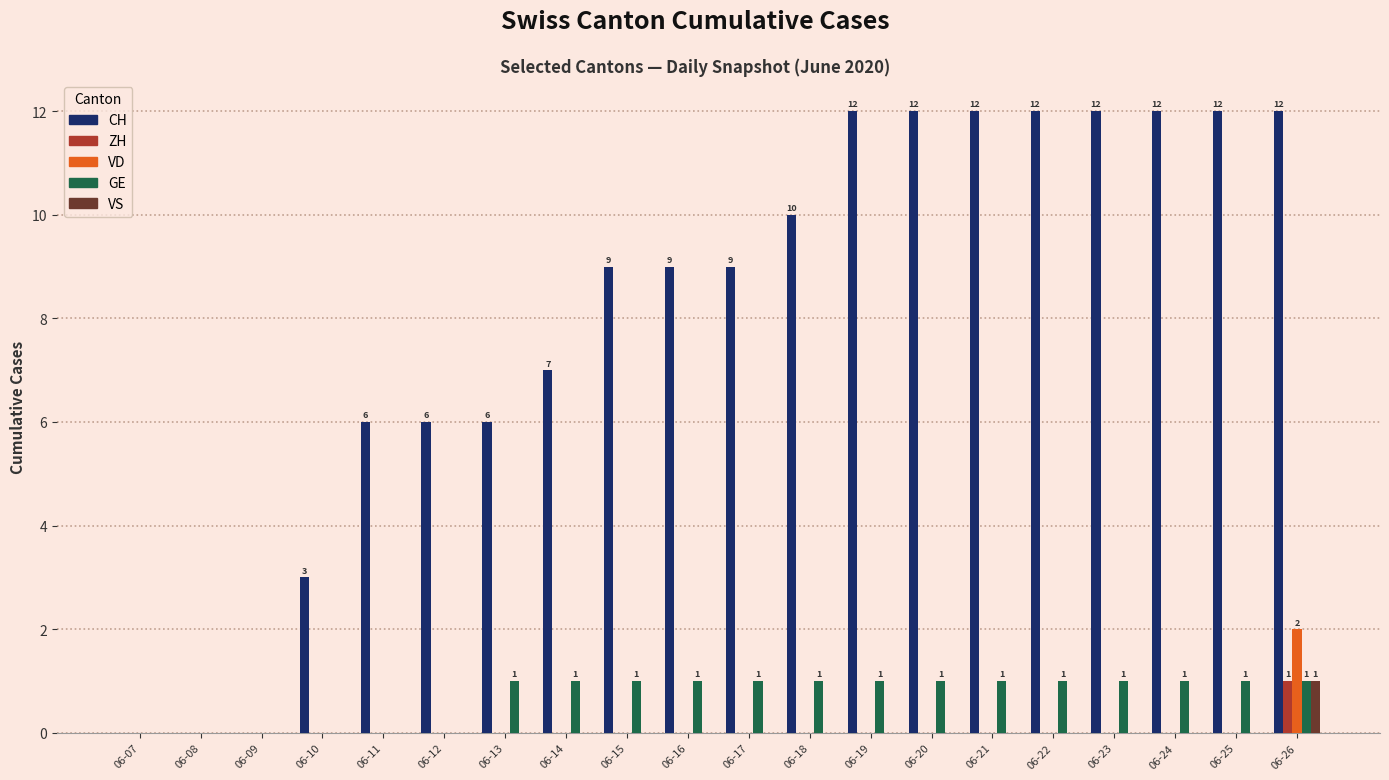

Which series has the largest range (max minus min)?

CH